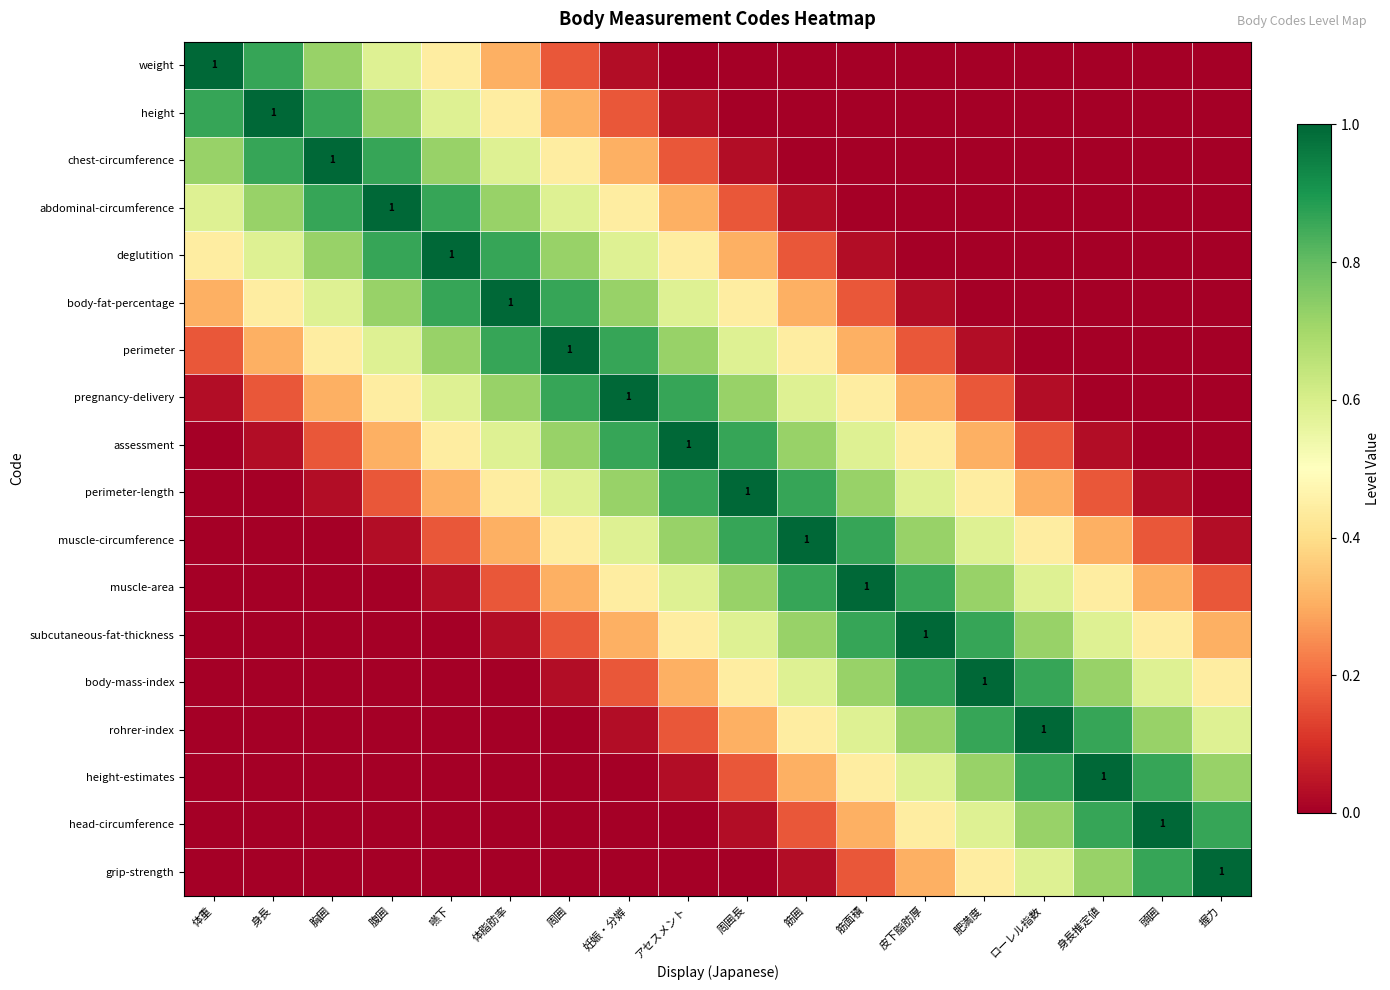

What is the total value across all series at 握力?

4.1